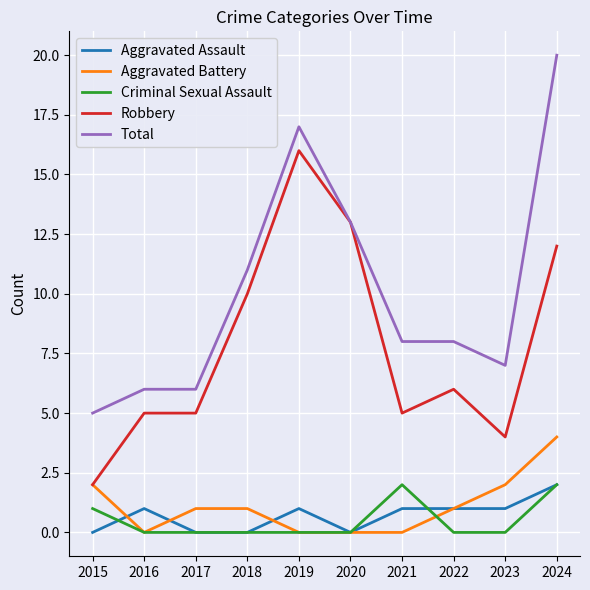

Where is the first local minimum for Aggravated Battery?

2016